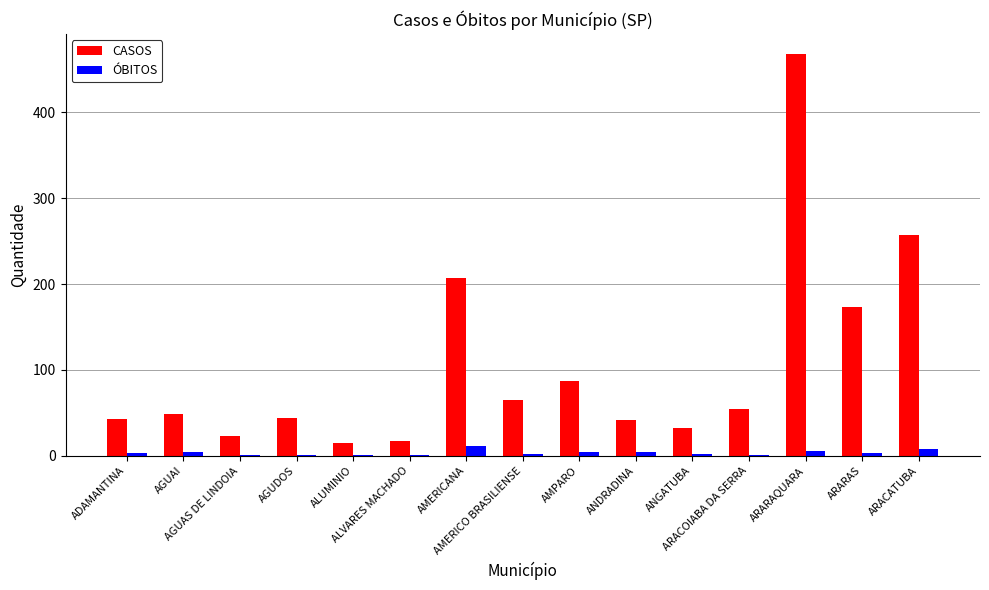

What is the sum of the CASOS values at ARACOIABA DA SERRA and AMPARO?

142